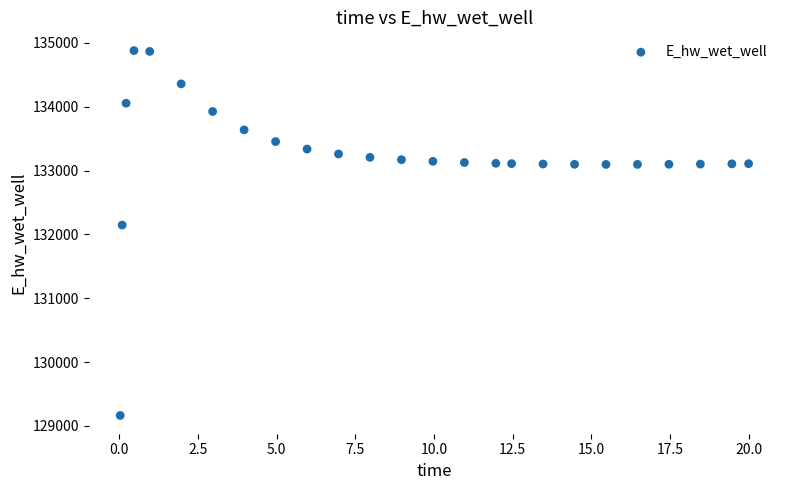

What is the range of X values (max minus min)?

20.0